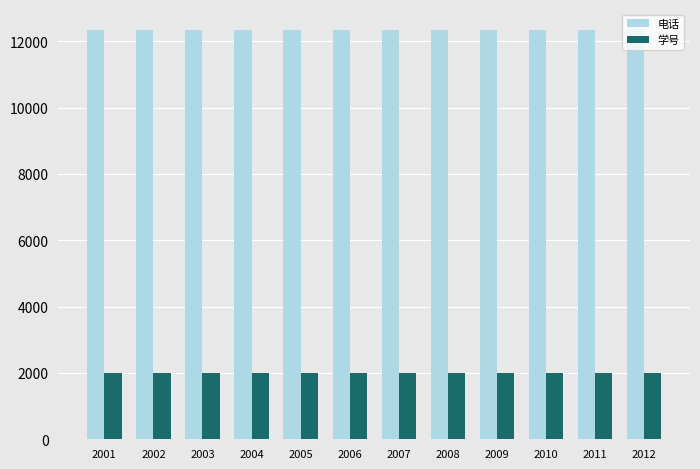

True or false: 学号 has a value of 2002 at 2002.

True